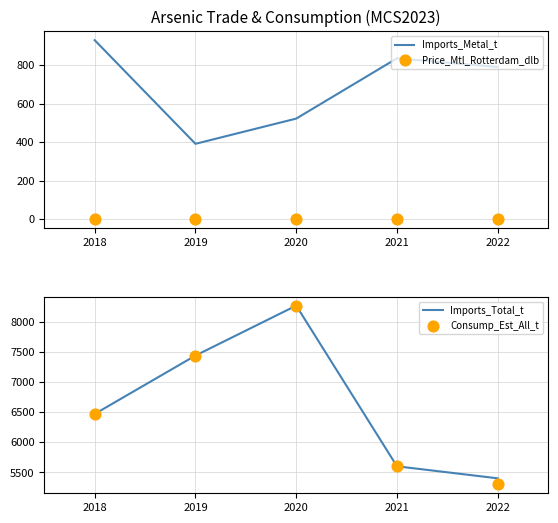

Which series contains the highest Y value?

Imports_Total_t